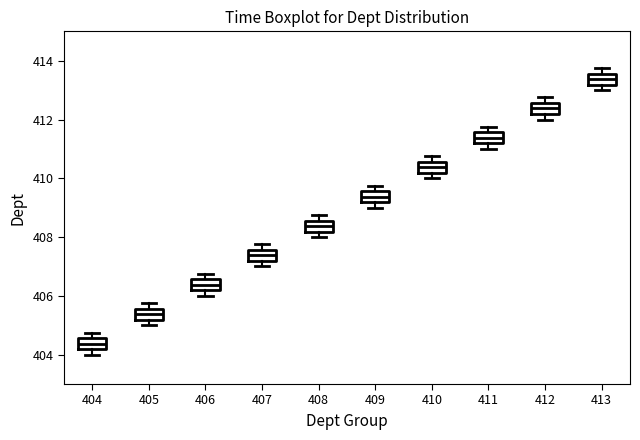

Reading left to right, transcribe this box plot: for each box, give where its median line is, the range the box spans, and where its two whiskers end, as read against the y-axis. The values are not printed on the chart, so give them approximately, as read against the axis.

404: median 404.4, box 404.2 to 404.6, whiskers 404.0 to 404.8
405: median 405.4, box 405.2 to 405.6, whiskers 405.0 to 405.8
406: median 406.4, box 406.2 to 406.6, whiskers 406.0 to 406.8
407: median 407.4, box 407.2 to 407.6, whiskers 407.0 to 407.8
408: median 408.4, box 408.2 to 408.6, whiskers 408.0 to 408.8
409: median 409.4, box 409.2 to 409.6, whiskers 409.0 to 409.8
410: median 410.4, box 410.2 to 410.6, whiskers 410.0 to 410.8
411: median 411.4, box 411.2 to 411.6, whiskers 411.0 to 411.8
412: median 412.4, box 412.2 to 412.6, whiskers 412.0 to 412.8
413: median 413.4, box 413.2 to 413.6, whiskers 413.0 to 413.8